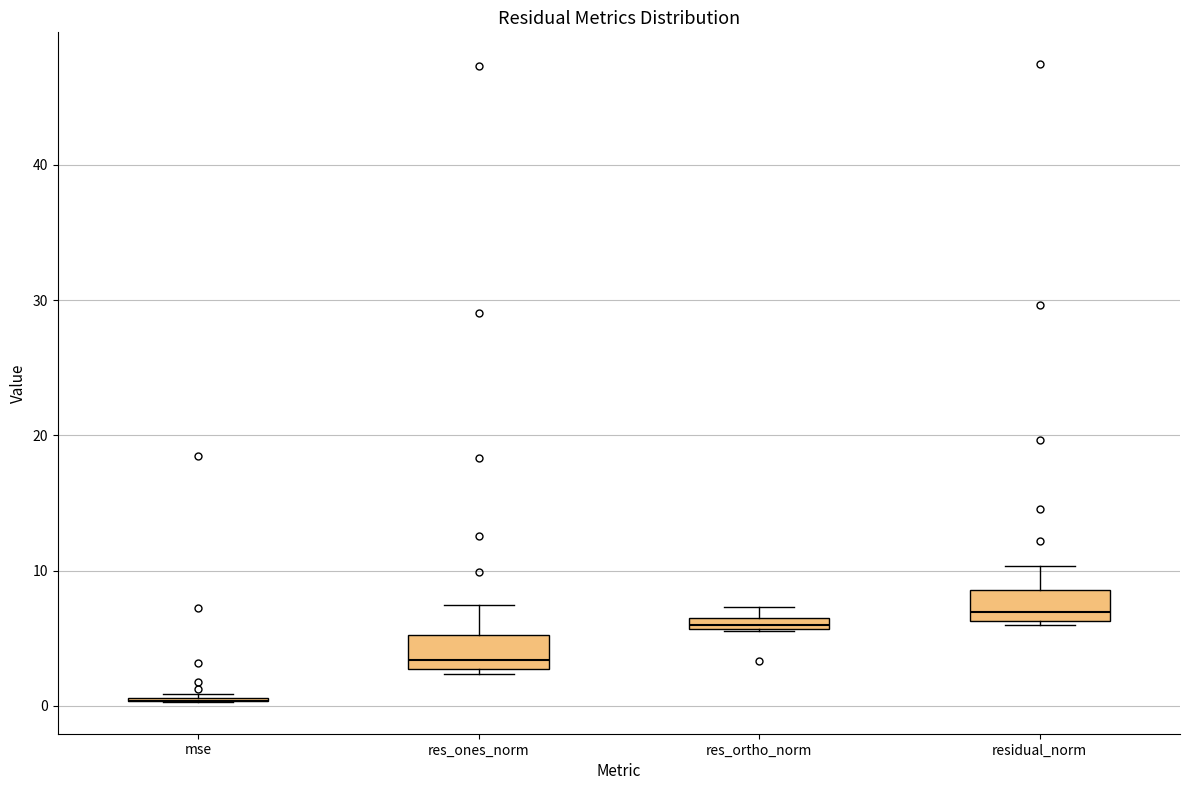

Where does the upper whisker of the box for res_ones_norm end on the y-axis? The values are not printed on the chart, so give them approximately, as read against the axis.

7